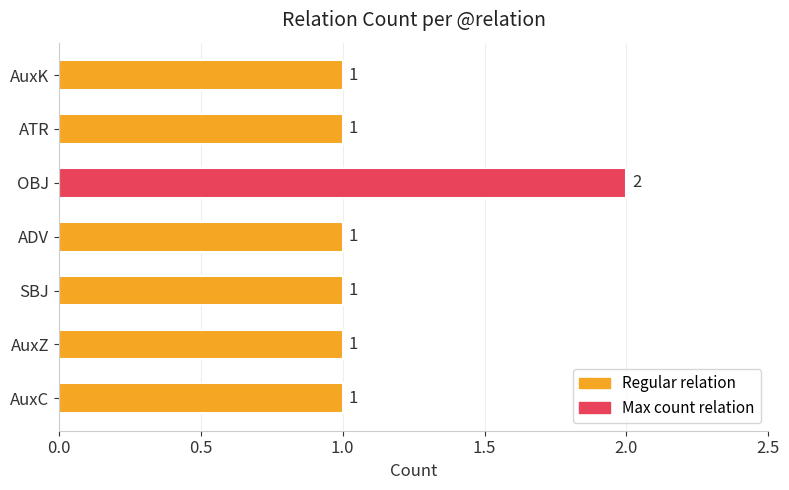

Count the values in the range 1 to 2.

7